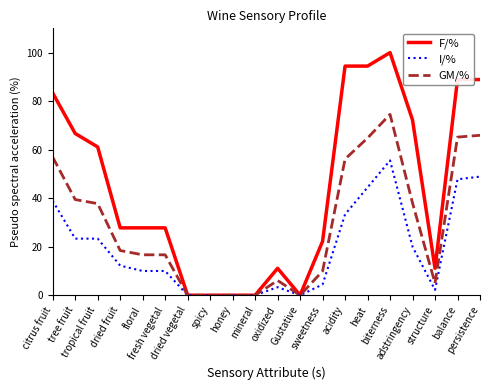

Rank the series by their maximum value, from lowest to highest.

I/%, GM/%, F/%